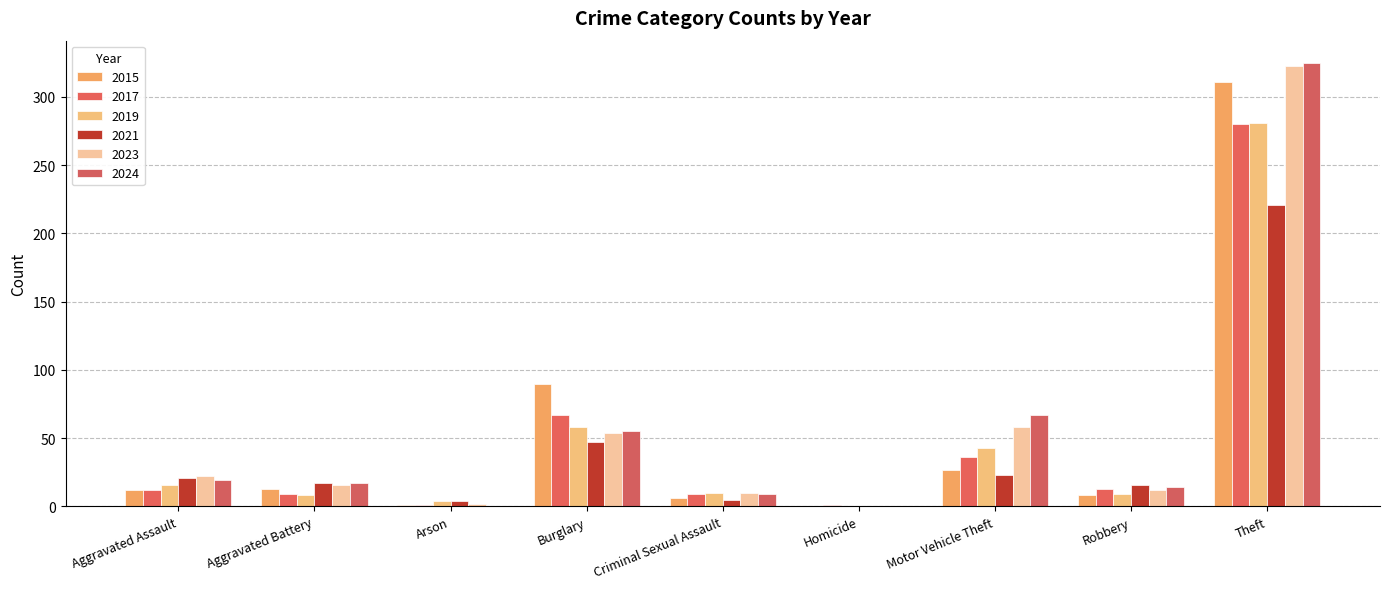

How many groups of bars are there?

9